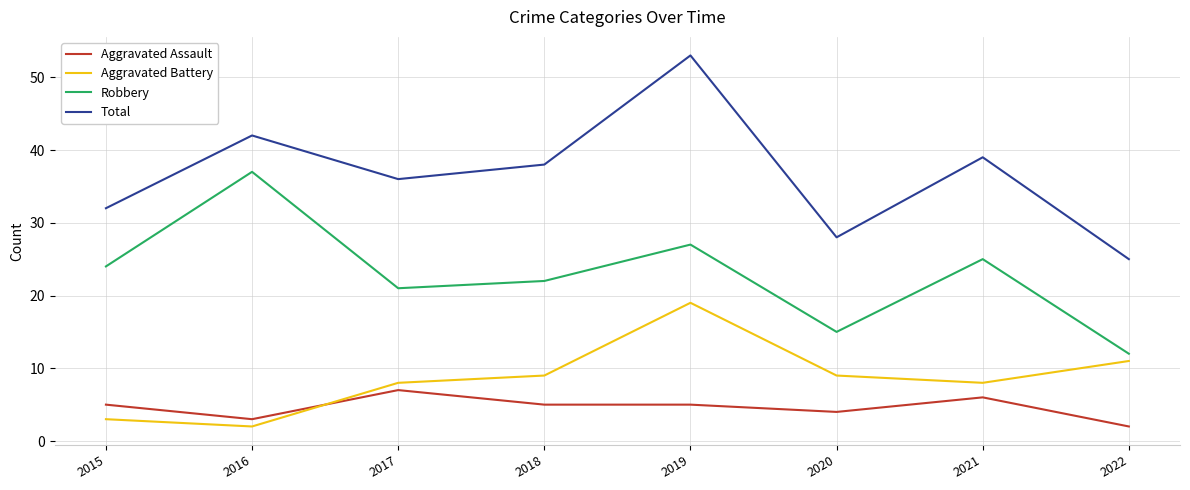

Does the chart display data point markers on the line(s)?

No